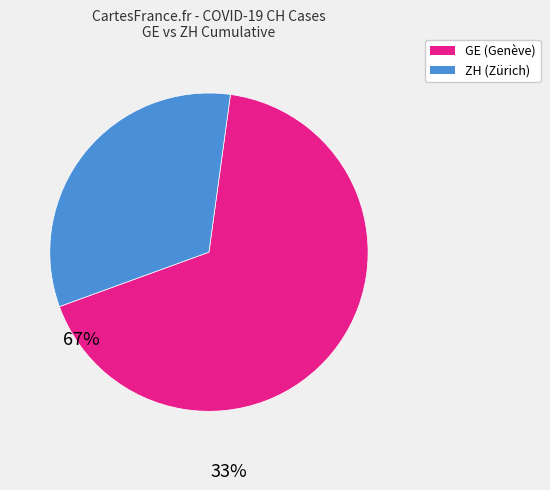

Does any single category account for the majority?

Yes